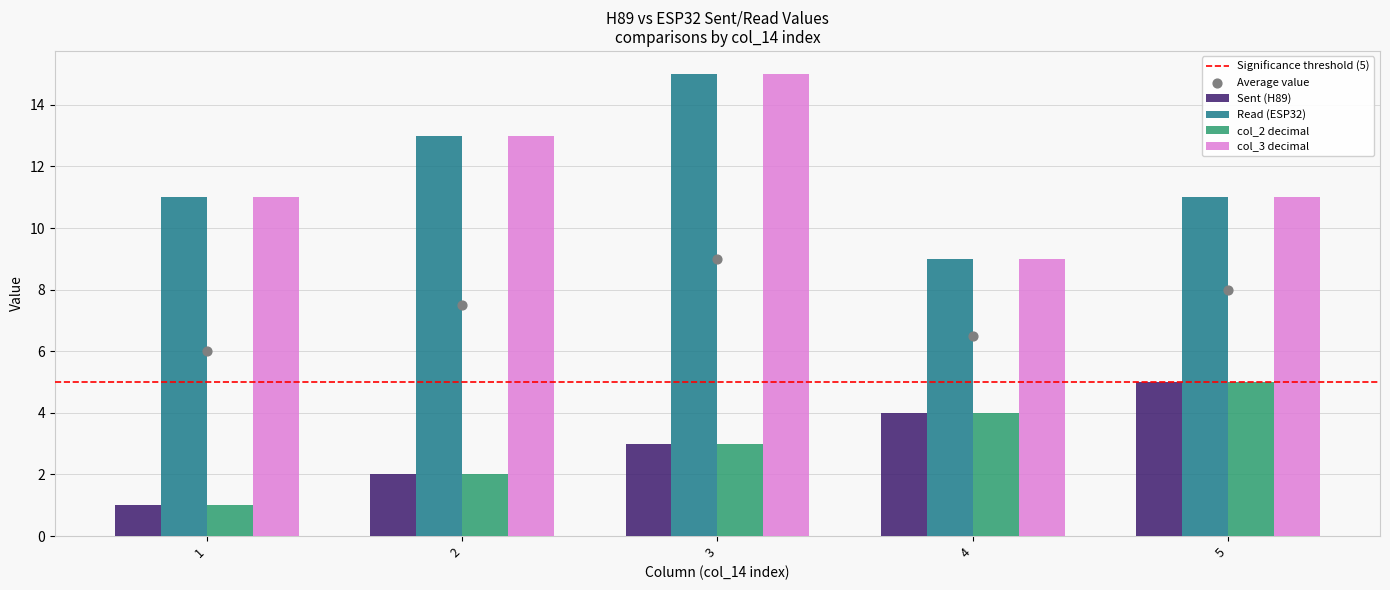

At how many categories does at least one series exceed 1?

5